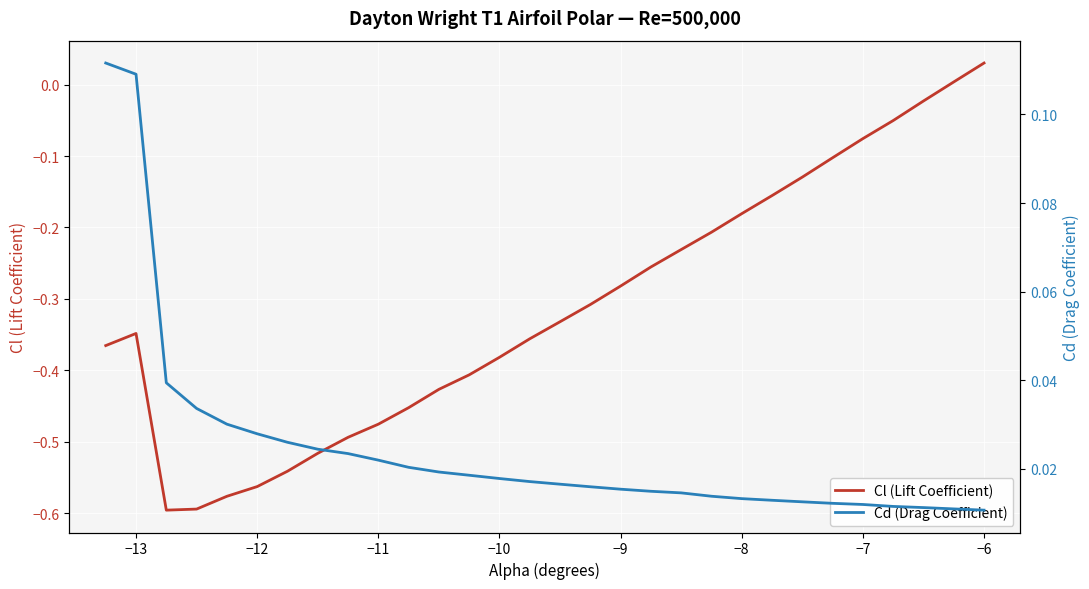

What is the maximum value shown in the chart?

0.1